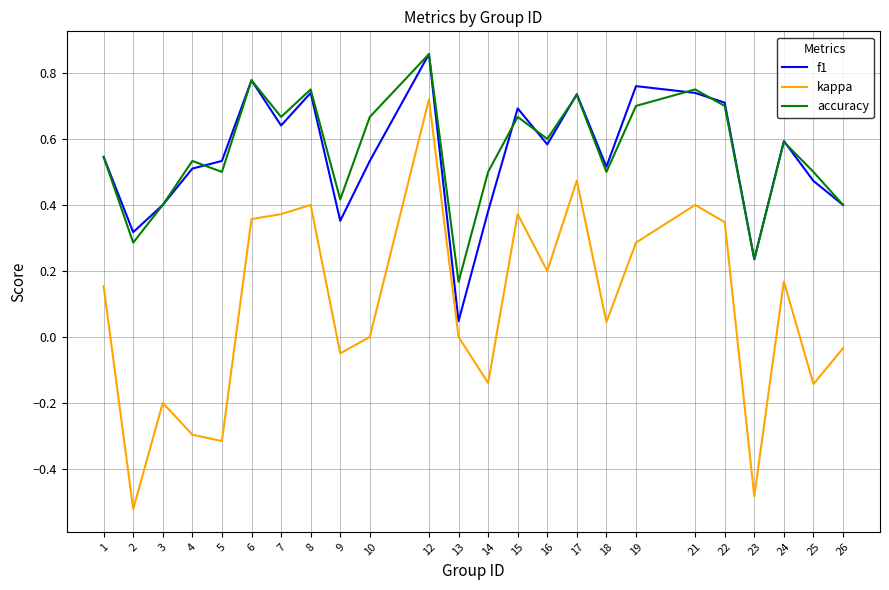

True or false: kappa and f1 cross at least once.

False